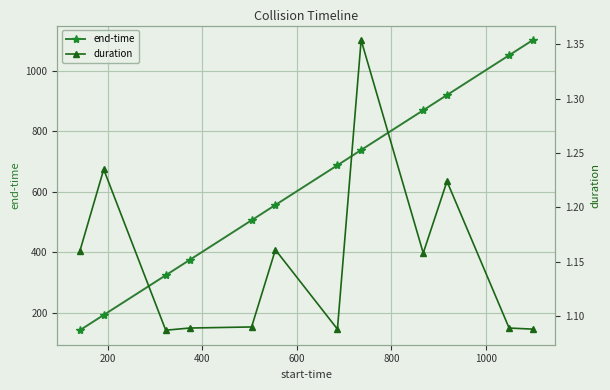

What is the value of the end-time point at the 12th from the left?

1100.8